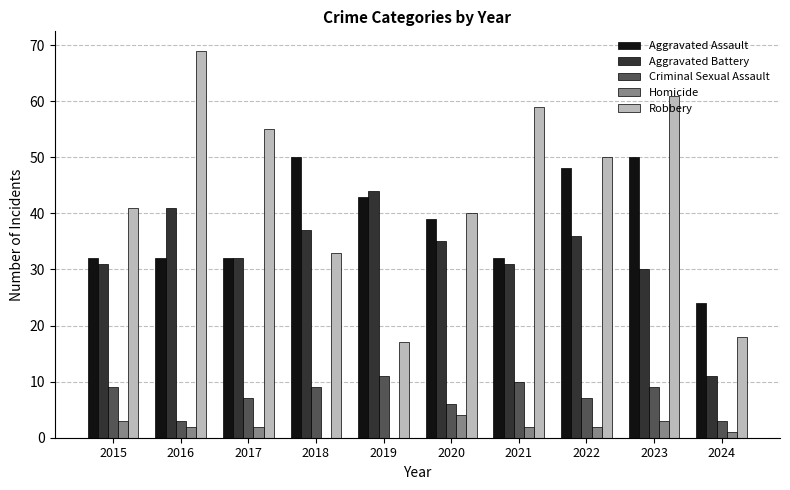

Between 2015 and 2020, which series saw the biggest shift?

Aggravated Assault